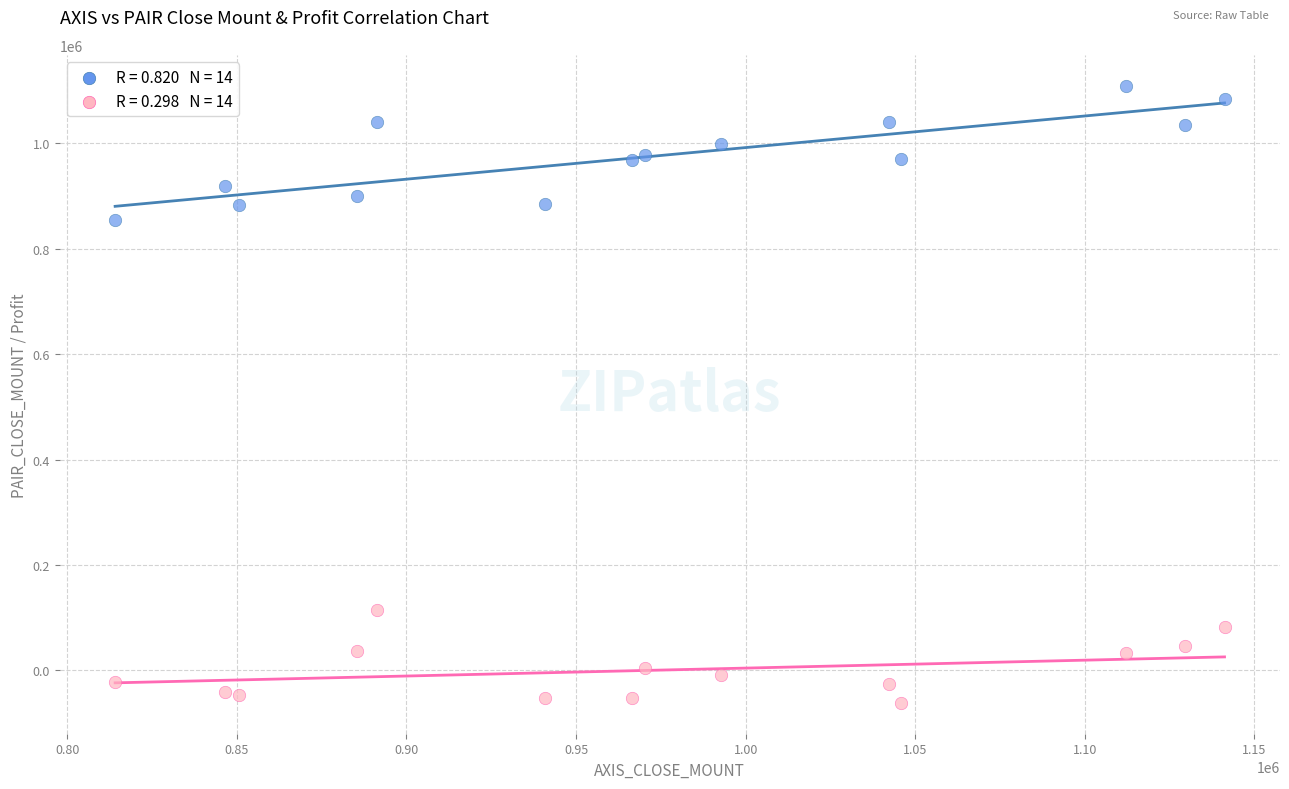

Across all data points, what is the range of Y values (max minus min)?

1171447